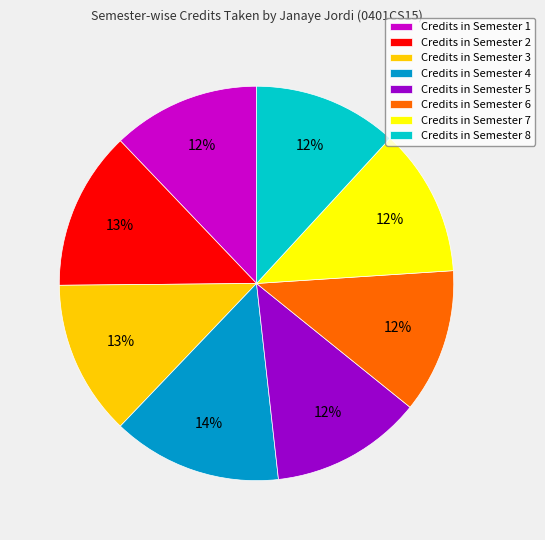

Do Credits in Semester 4 and Credits in Semester 1 together represent more than half of the pie?

No